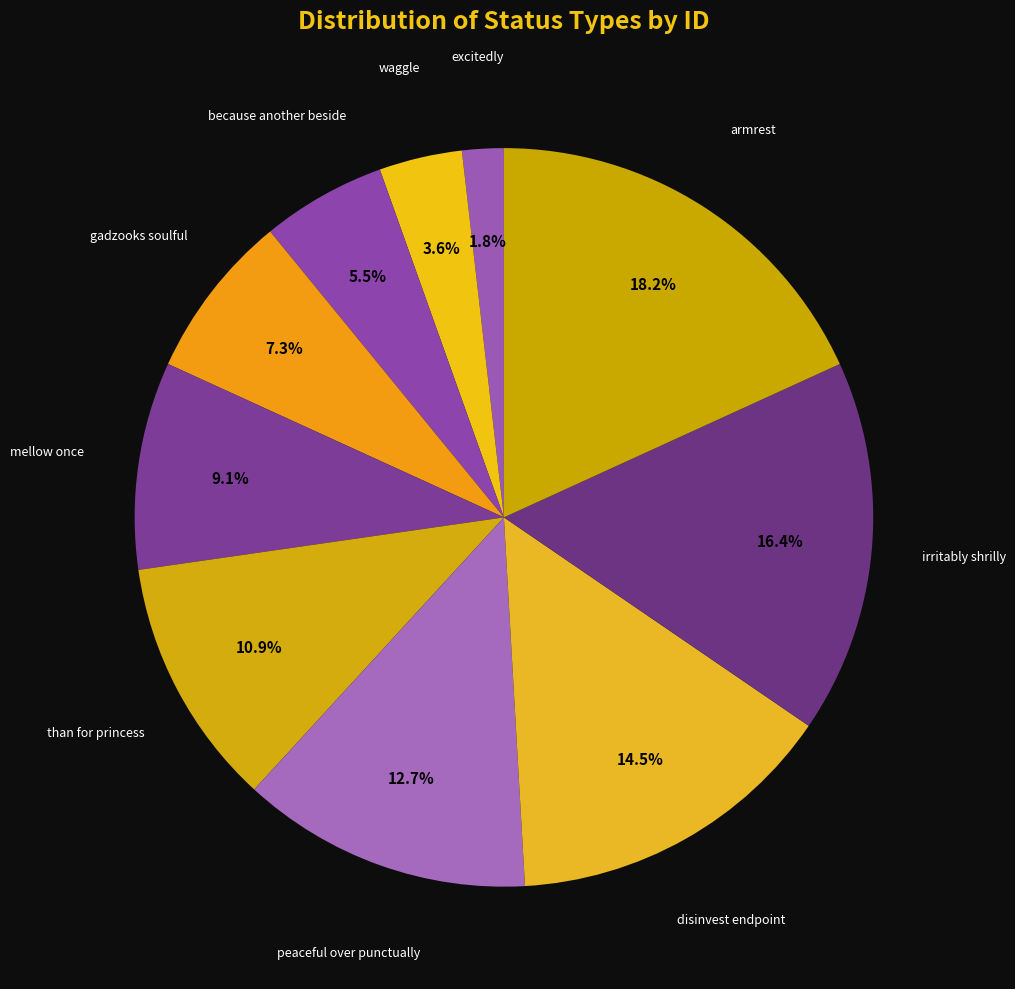

Rank the categories by value from highest to lowest.

armrest, irritably shrilly, disinvest endpoint, peaceful over punctually, than for princess, mellow once, gadzooks soulful, because another beside, waggle, excitedly